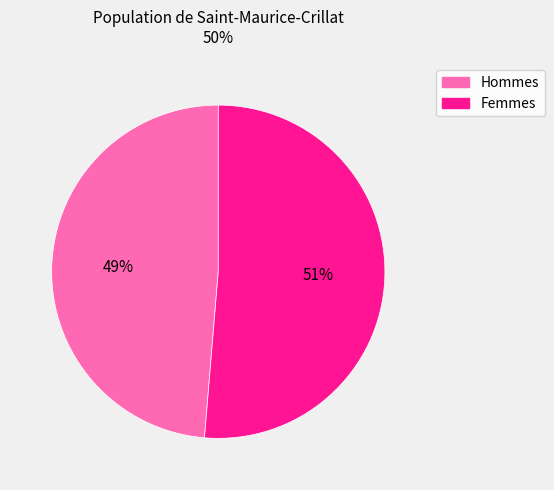

To the nearest percent, what is the average slice percentage?

50%